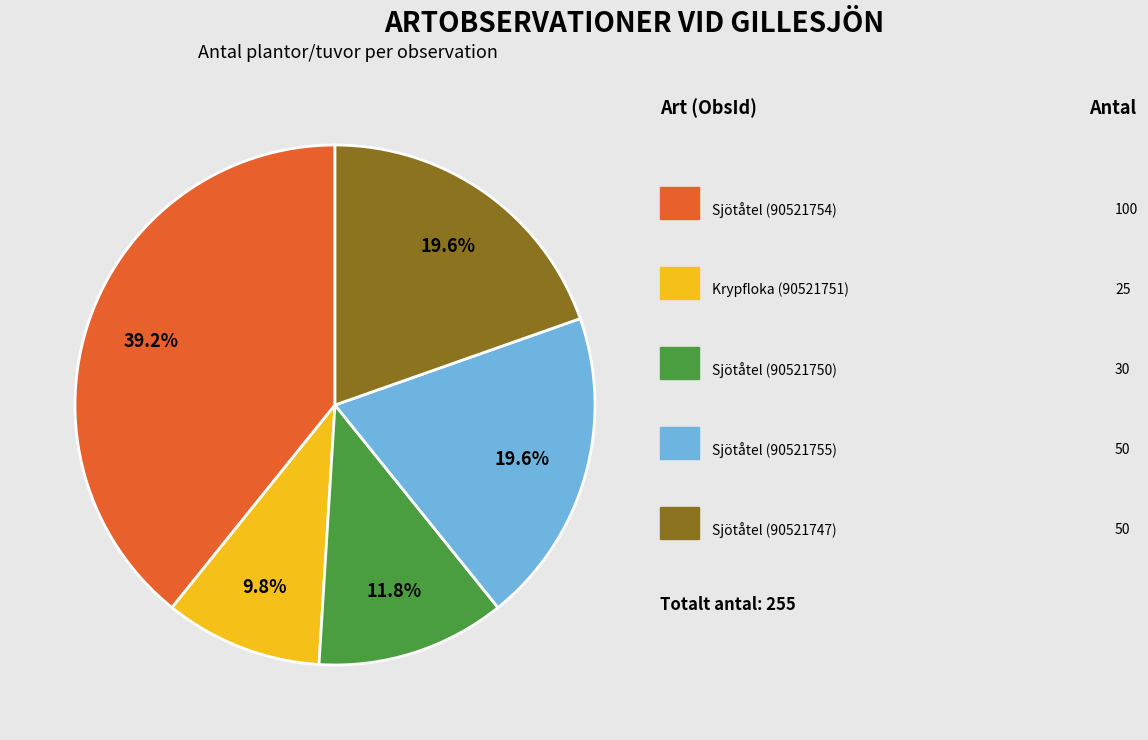

Does any single category account for the majority?

No